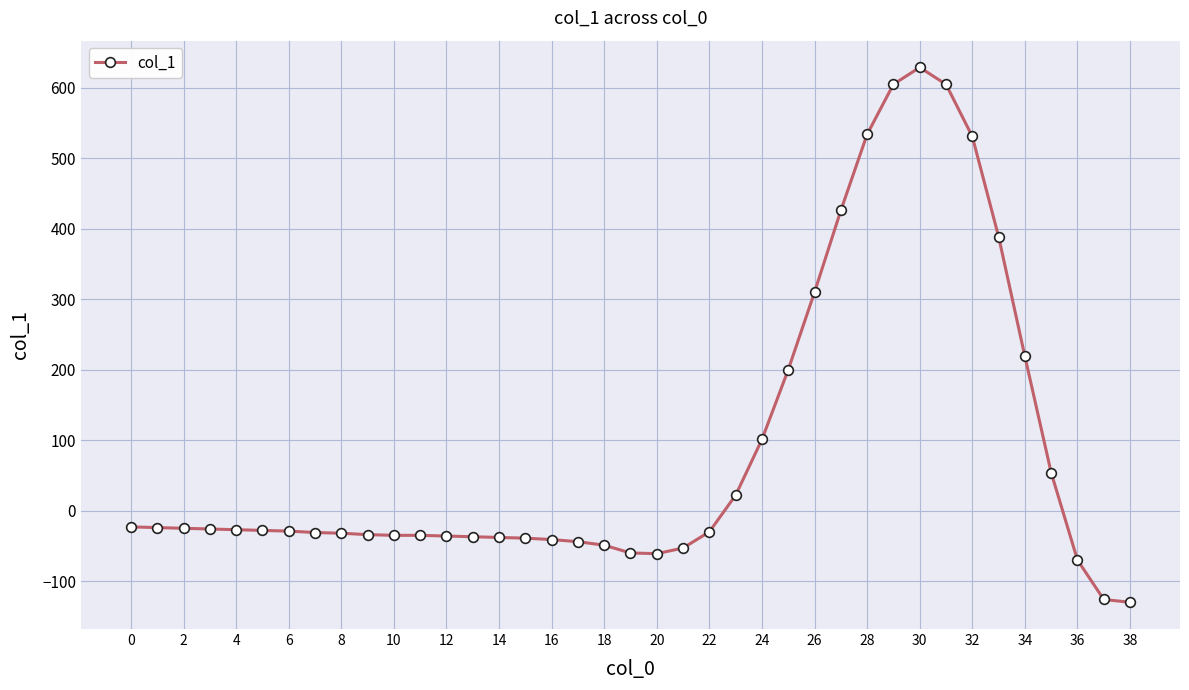

What is the minimum value shown in the chart?

-130